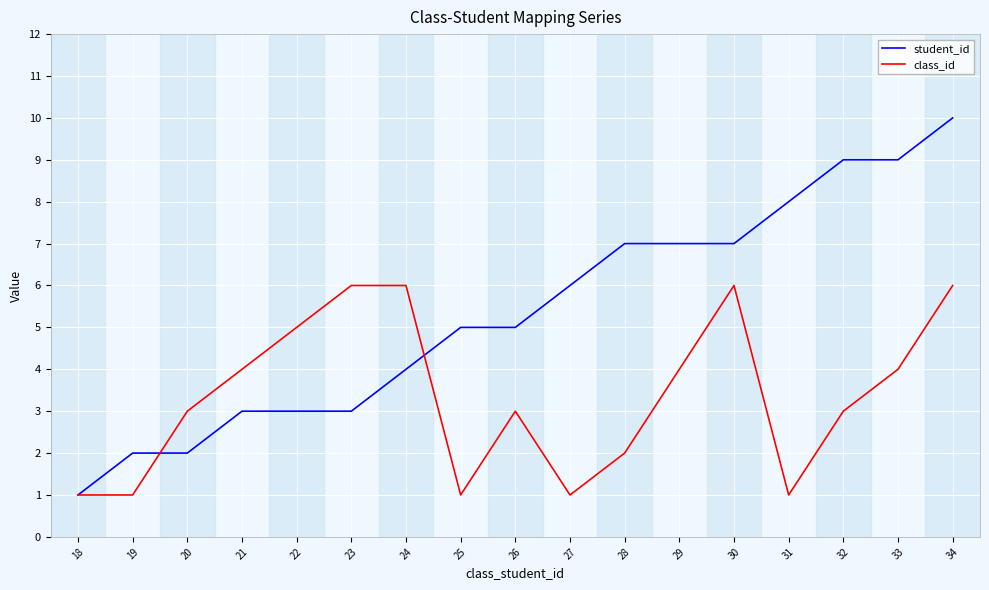

How many series are shown in this chart?

2